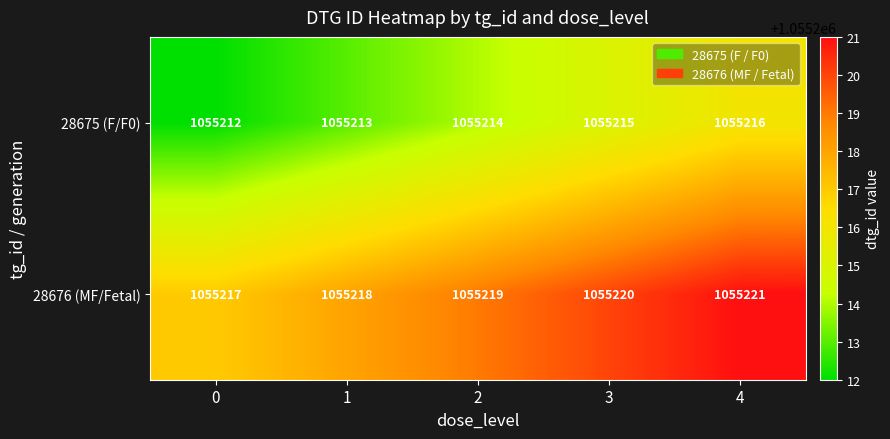

What is the spread (max minus min) of values at 3?

5